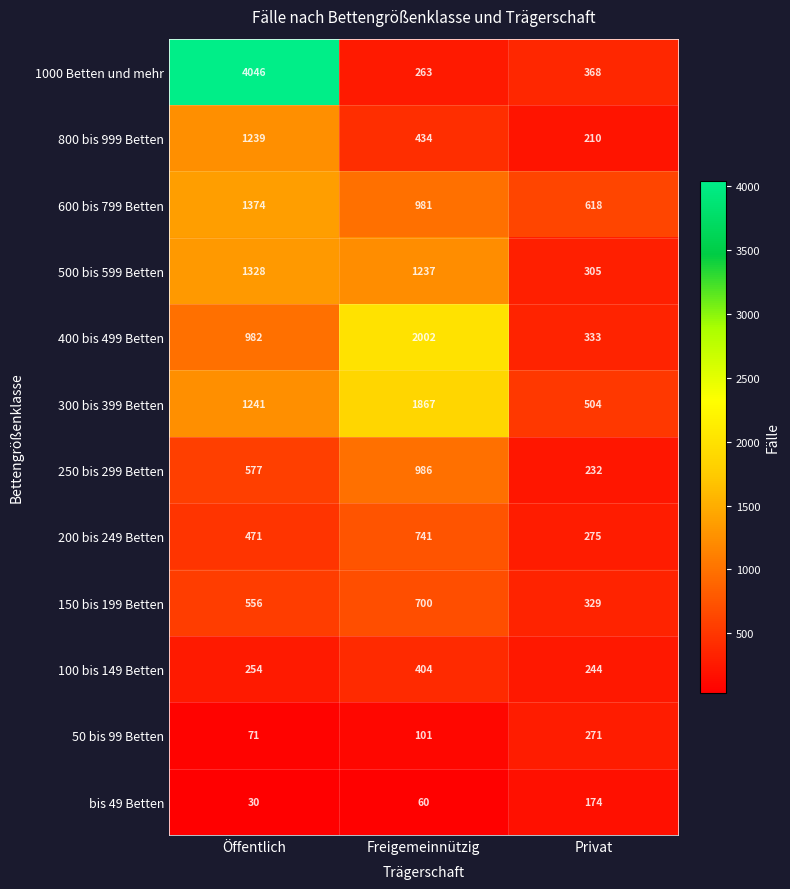

Where is 200 bis 249 Betten nearest to the value 508?

Öffentlich